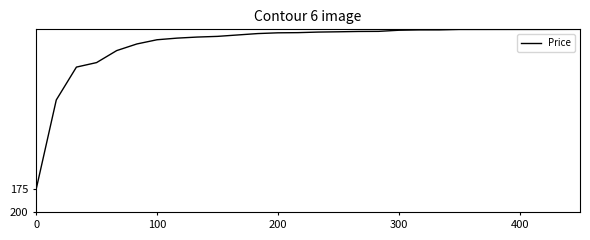

What is the greatest value displayed?

174.9